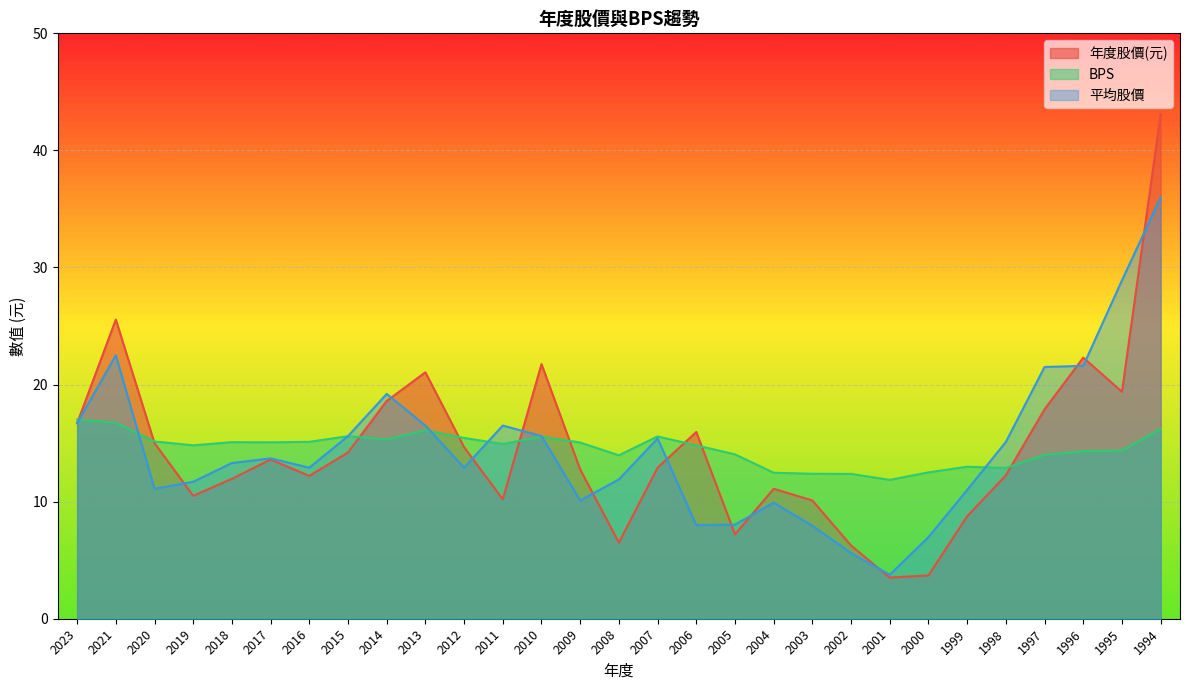

At which category does 平均股價 reach its first local valley?

2020